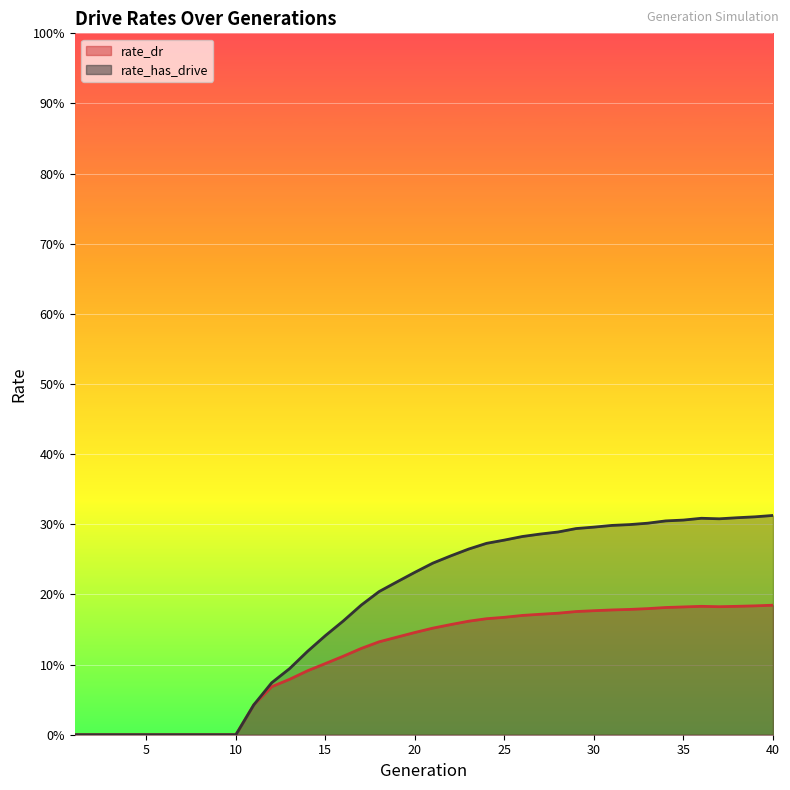

Reading right to left, transcribe all the data shown in this chart.

rate_dr: 40=0.2	39=0.2	38=0.2	37=0.2	36=0.2	35=0.2	34=0.2	33=0.2	32=0.2	31=0.2	30=0.2	29=0.2	28=0.2	27=0.2	26=0.2	25=0.2	24=0.2	23=0.2	22=0.2	21=0.2	20=0.1	19=0.1	18=0.1	17=0.1	16=0.1	15=0.1	14=0.1	13=0.1	12=0.1	11=0.0	10=0.0	9=0.0	8=0.0	7=0.0	6=0.0	5=0.0	4=0.0	3=0.0	2=0.0	1=0.0
rate_has_drive: 40=0.3	39=0.3	38=0.3	37=0.3	36=0.3	35=0.3	34=0.3	33=0.3	32=0.3	31=0.3	30=0.3	29=0.3	28=0.3	27=0.3	26=0.3	25=0.3	24=0.3	23=0.3	22=0.3	21=0.2	20=0.2	19=0.2	18=0.2	17=0.2	16=0.2	15=0.1	14=0.1	13=0.1	12=0.1	11=0.0	10=0.0	9=0.0	8=0.0	7=0.0	6=0.0	5=0.0	4=0.0	3=0.0	2=0.0	1=0.0